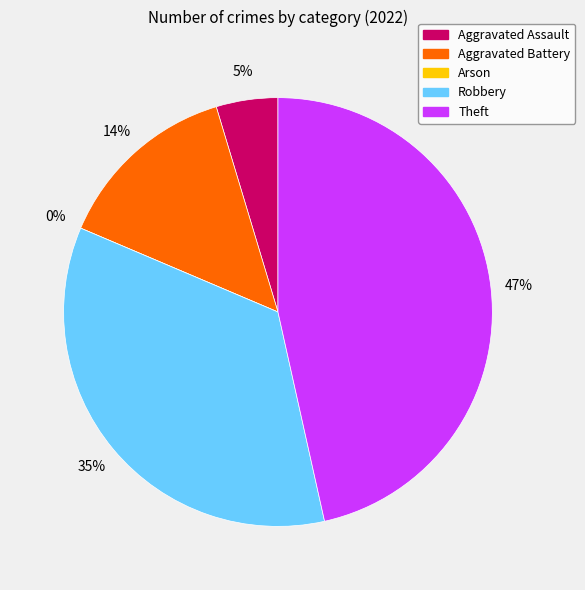

Does Theft account for over 50% of the chart?

No